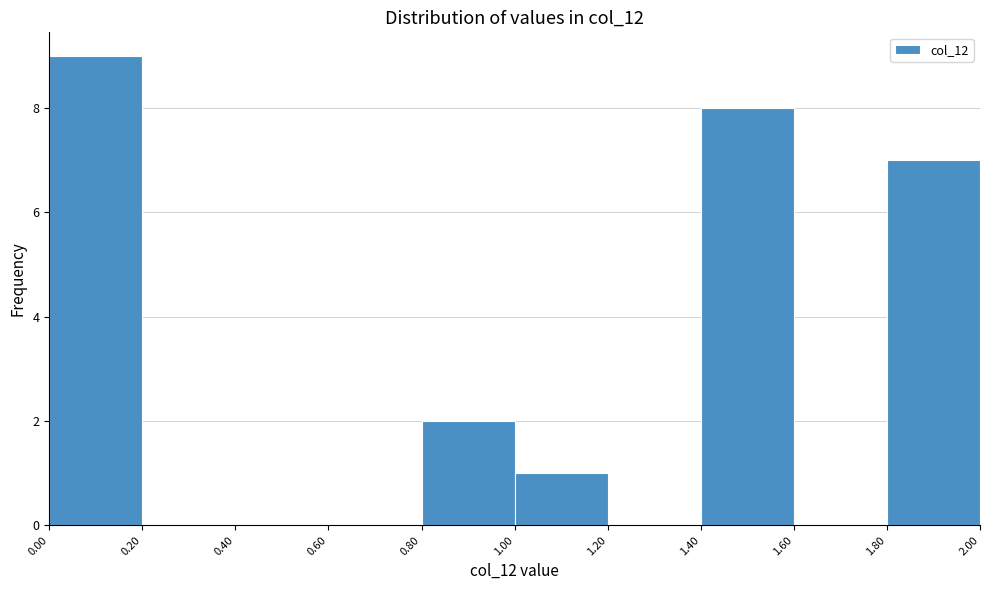

How tall is the bar that spans 0.00 to 0.20 on the x-axis? The values are not printed on the chart, so give them approximately, as read against the axis.

9